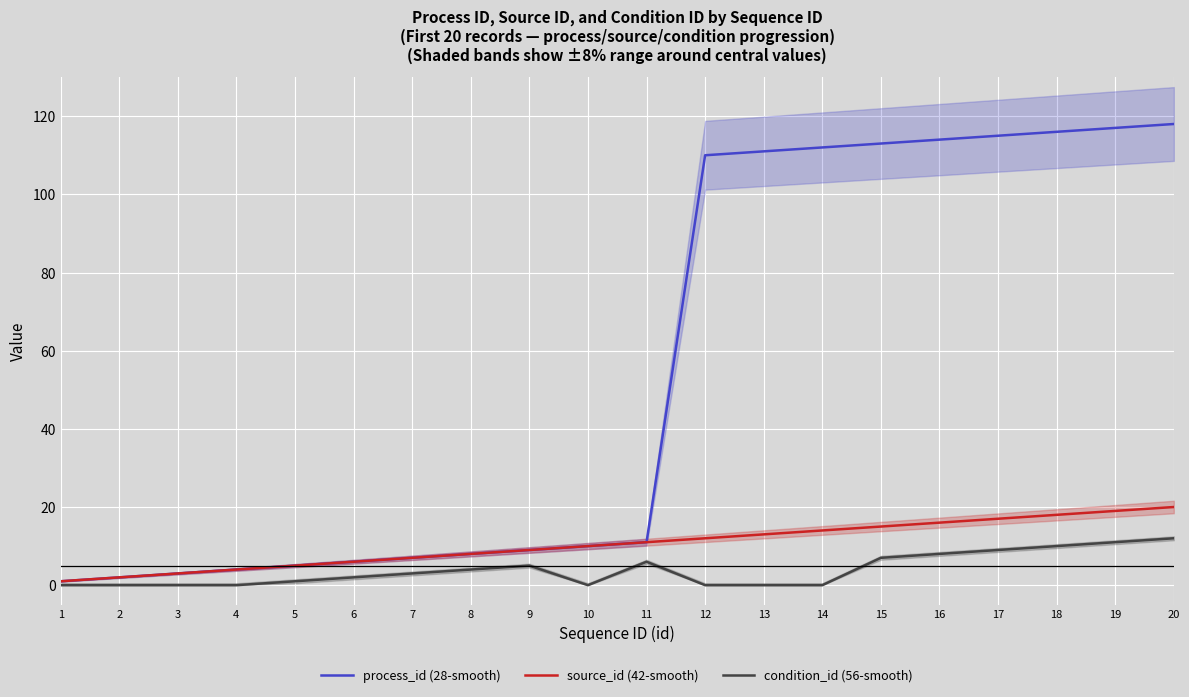

The value of condition_id (56-smooth) at 7 is 4. True or false?

False